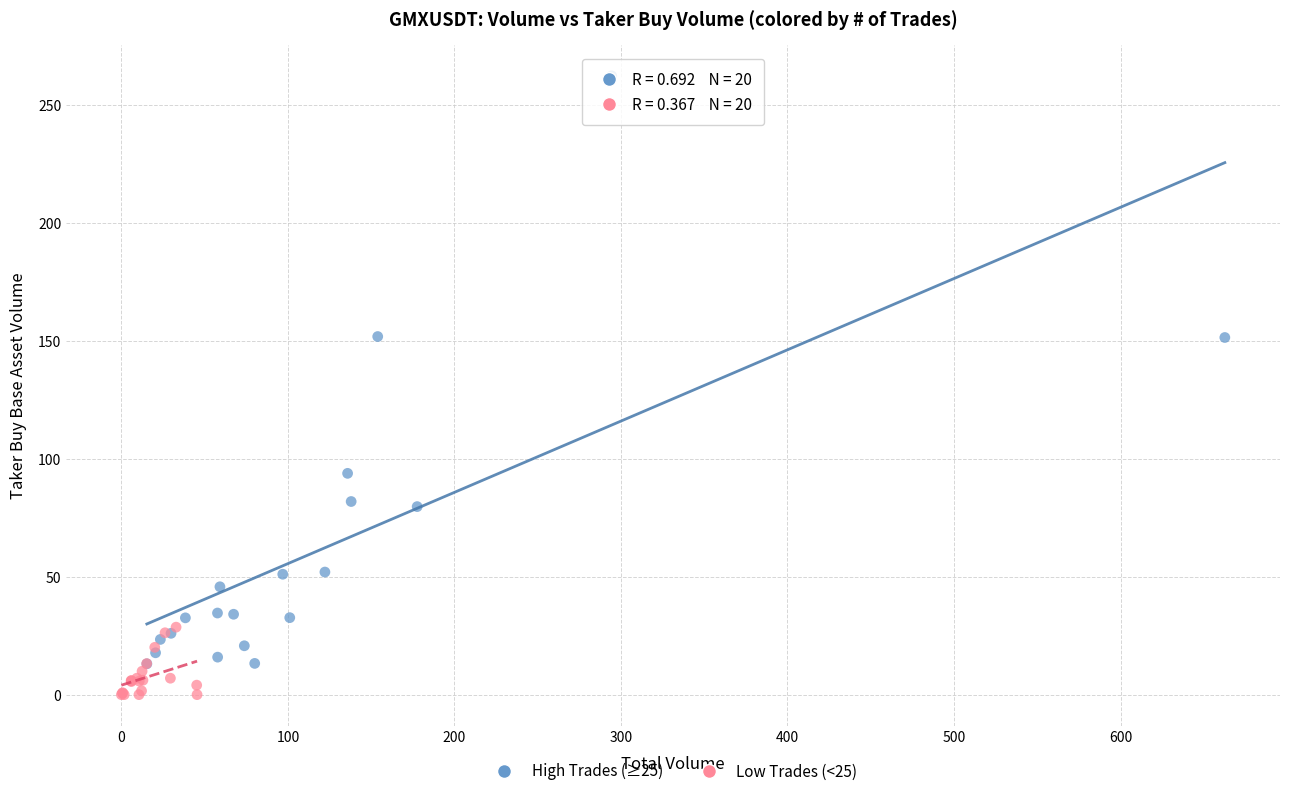

Which series has the largest Y range (max minus min)?

High Trades (≥25)